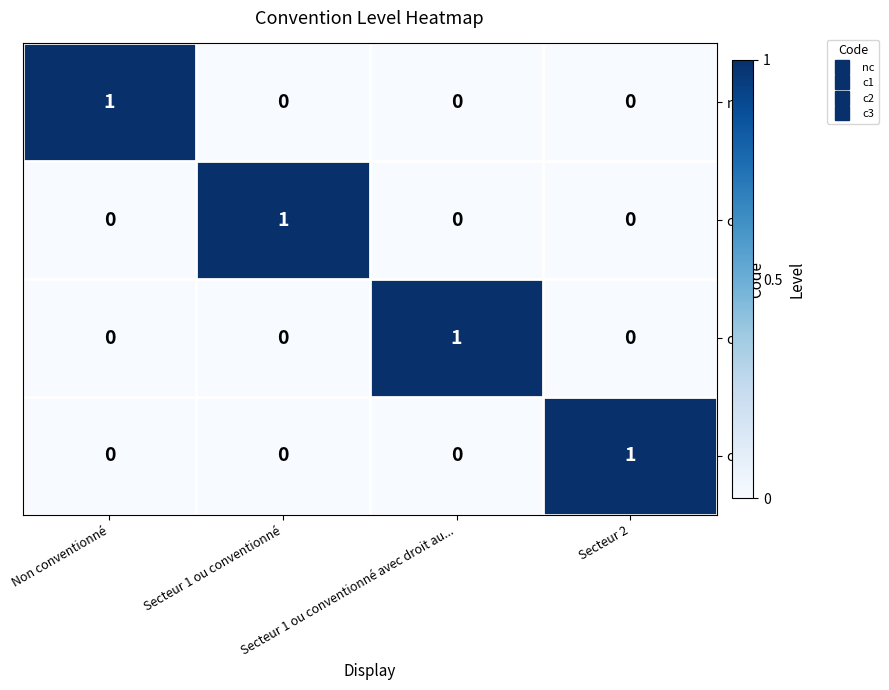

How many categories are shown in the chart?

4